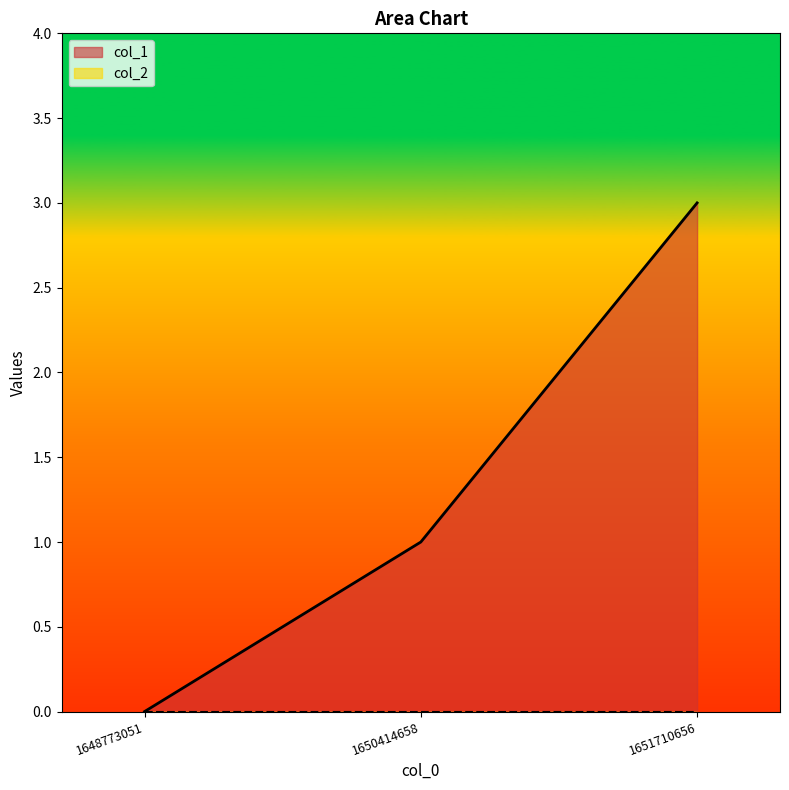

What is the sum of the values at 1648773051 and 1650414658?

1